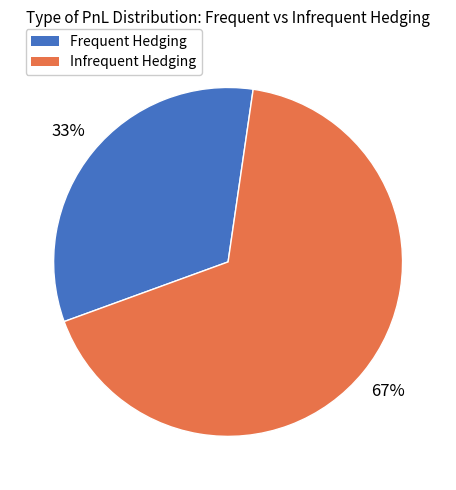

True or false: Frequent Hedging accounts for 41% of the total.

False